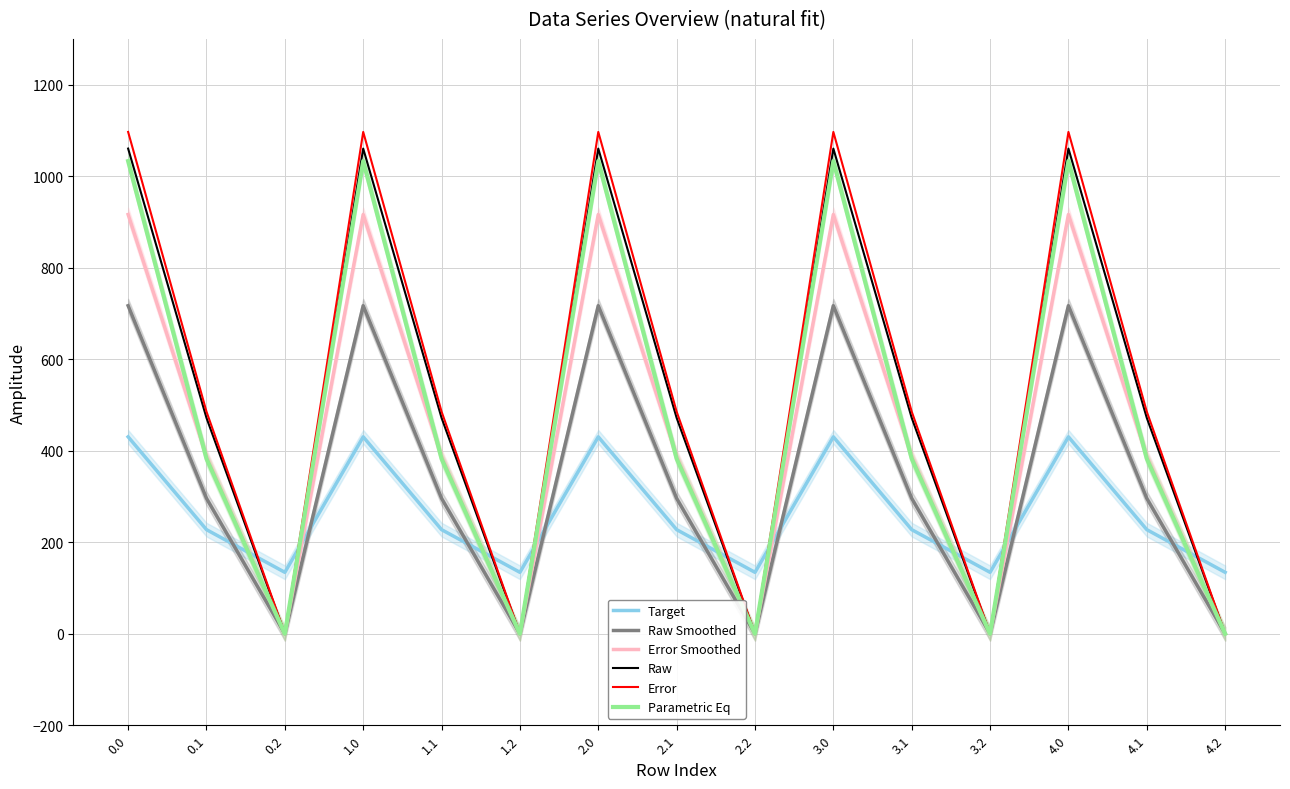

Reading left to right, extract all data points from this chart.

Target: 0.0=430.3	0.1=227.5	0.2=134.2	1.0=430.3	1.1=227.5	1.2=134.2	2.0=430.3	2.1=227.5	2.2=134.2	3.0=430.3	3.1=227.5	3.2=134.2	4.0=430.3	4.1=227.5	4.2=134.2
Raw Smoothed: 0.0=716.9	0.1=295.9	0.2=0.0	1.0=716.9	1.1=295.9	1.2=0.0	2.0=716.9	2.1=295.9	2.2=0.0	3.0=716.9	3.1=295.9	3.2=0.0	4.0=716.9	4.1=295.9	4.2=0.0
Error Smoothed: 0.0=916.2	0.1=388.1	0.2=0.0	1.0=916.2	1.1=388.1	1.2=0.0	2.0=916.2	2.1=388.1	2.2=0.0	3.0=916.2	3.1=388.1	3.2=0.0	4.0=916.2	4.1=388.1	4.2=0.0
Raw: 0.0=1060.3	0.1=471.7	0.2=0.0	1.0=1060.3	1.1=471.7	1.2=0.0	2.0=1060.3	2.1=471.7	2.2=0.0	3.0=1060.3	3.1=471.7	3.2=0.0	4.0=1060.3	4.1=471.7	4.2=0.0
Error: 0.0=1096.7	0.1=485.4	0.2=0.0	1.0=1096.7	1.1=485.4	1.2=0.0	2.0=1096.7	2.1=485.4	2.2=0.0	3.0=1096.7	3.1=485.4	3.2=0.0	4.0=1096.7	4.1=485.4	4.2=0.0
Parametric Eq: 0.0=1032.9	0.1=382.7	0.2=0.0	1.0=1032.9	1.1=382.7	1.2=0.0	2.0=1032.9	2.1=382.7	2.2=0.0	3.0=1032.9	3.1=382.7	3.2=0.0	4.0=1032.9	4.1=382.7	4.2=0.0